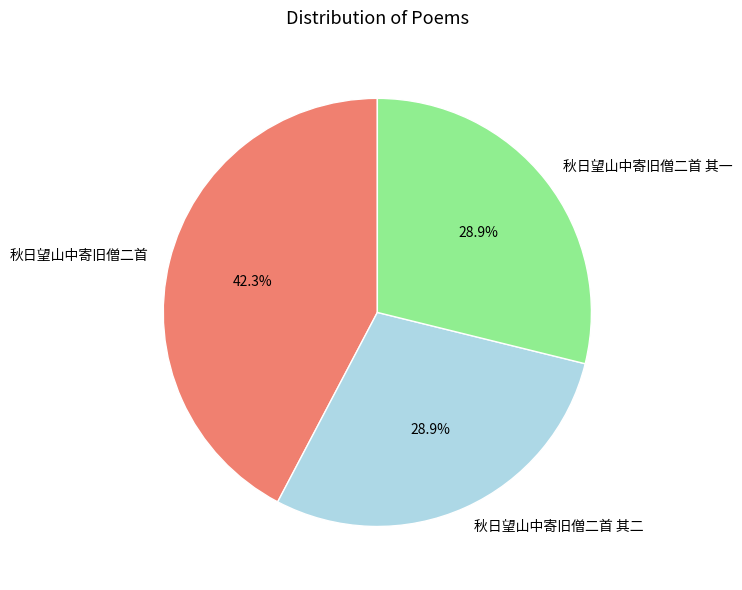

Which has a higher value, 秋日望山中寄旧僧二首 or 秋日望山中寄旧僧二首 其二?

秋日望山中寄旧僧二首